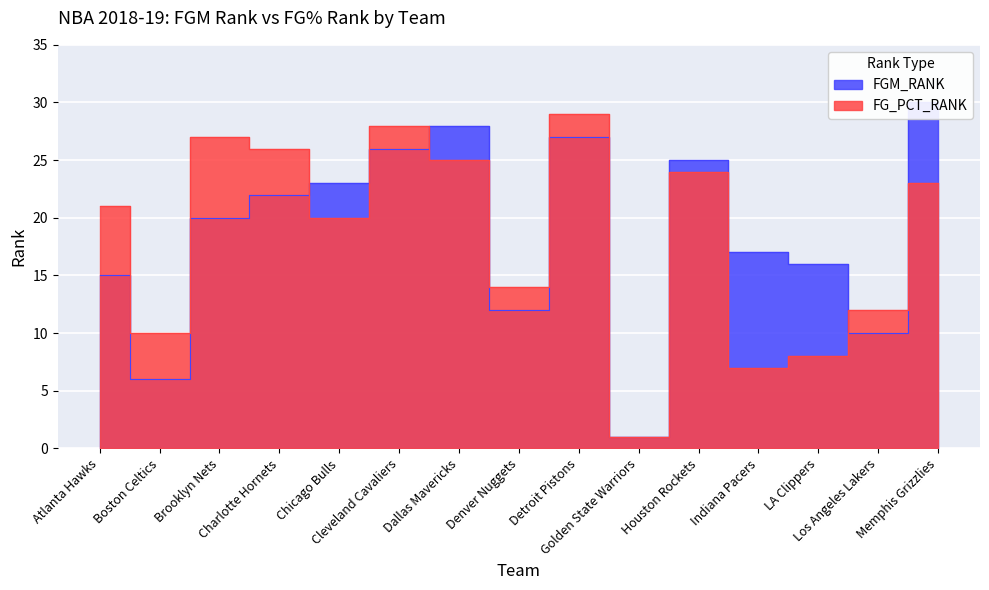

List the series in order of their overall mean, lowest first.

FG_PCT_RANK, FGM_RANK